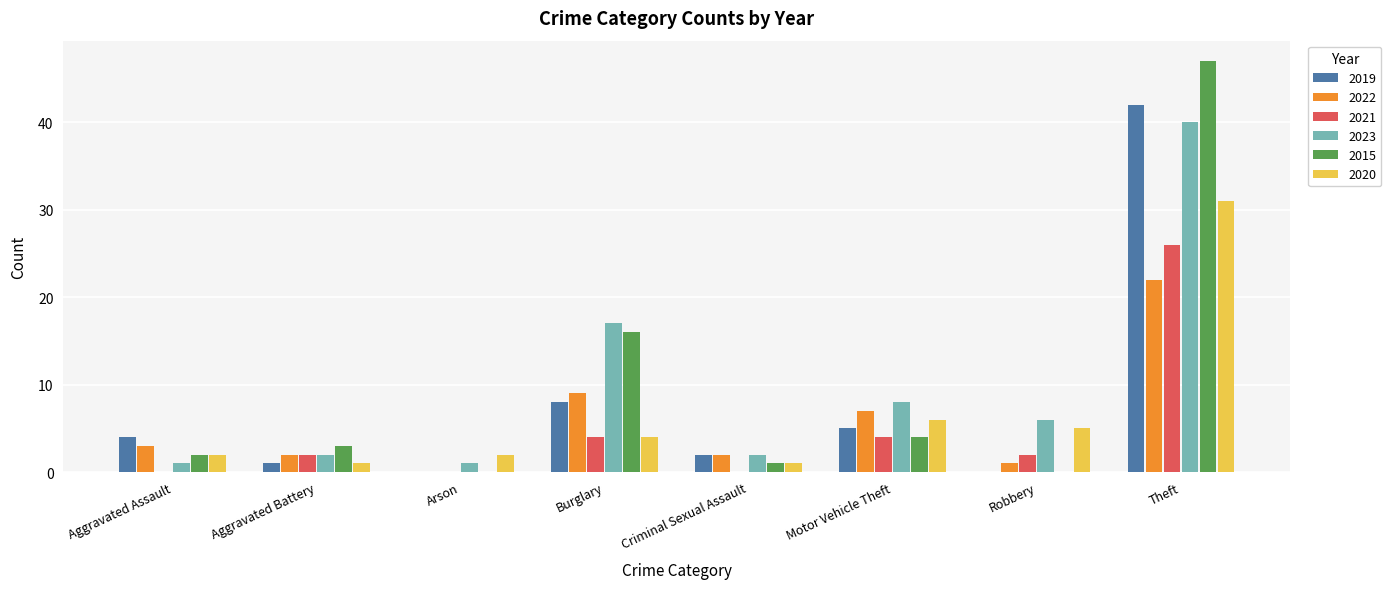

At which category is the sum across all series the highest?

Theft